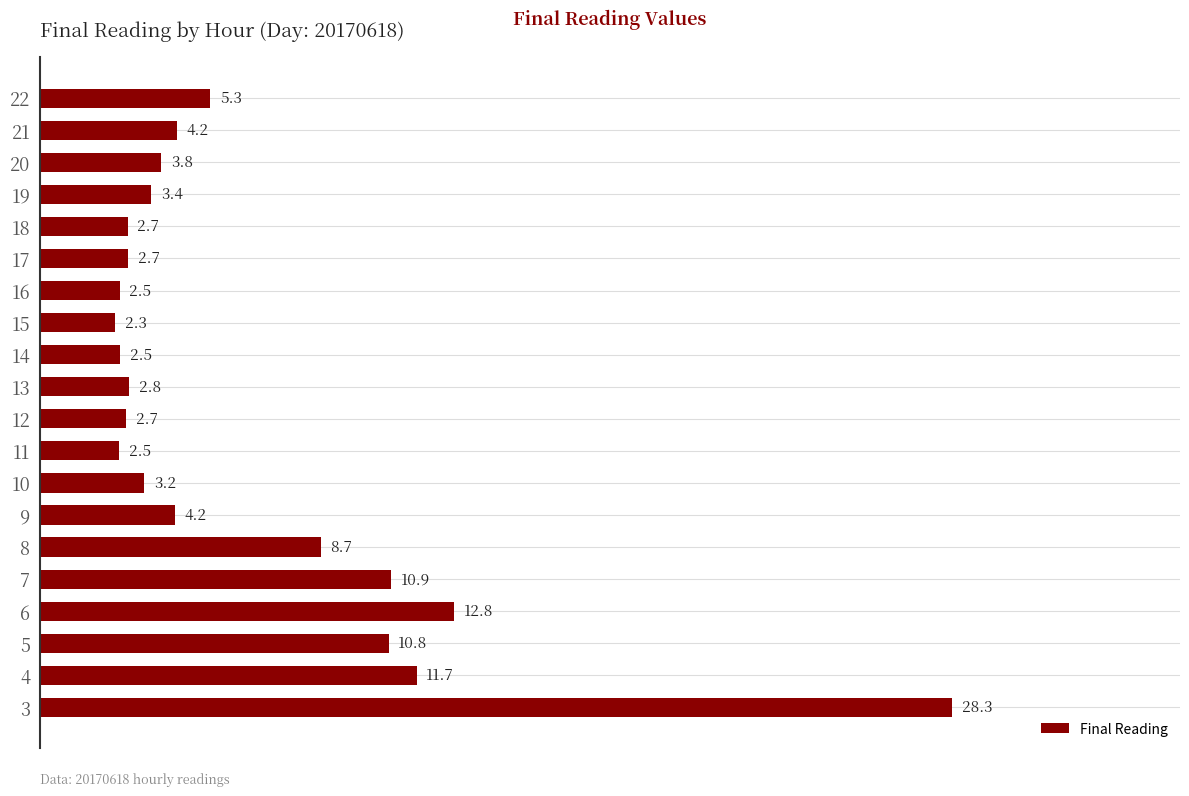

Reading bottom to top, list all the values displayed in this chart.

3=28.3	4=11.7	5=10.8	6=12.8	7=10.9	8=8.7	9=4.2	10=3.2	11=2.5	12=2.7	13=2.8	14=2.5	15=2.3	16=2.5	17=2.7	18=2.7	19=3.4	20=3.8	21=4.2	22=5.3